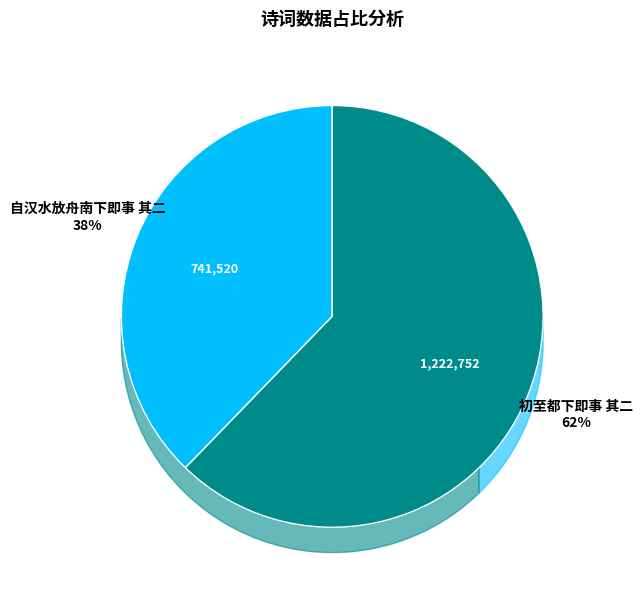

To the nearest percent, what portion does 初至都下即事 其二 represent?

62%